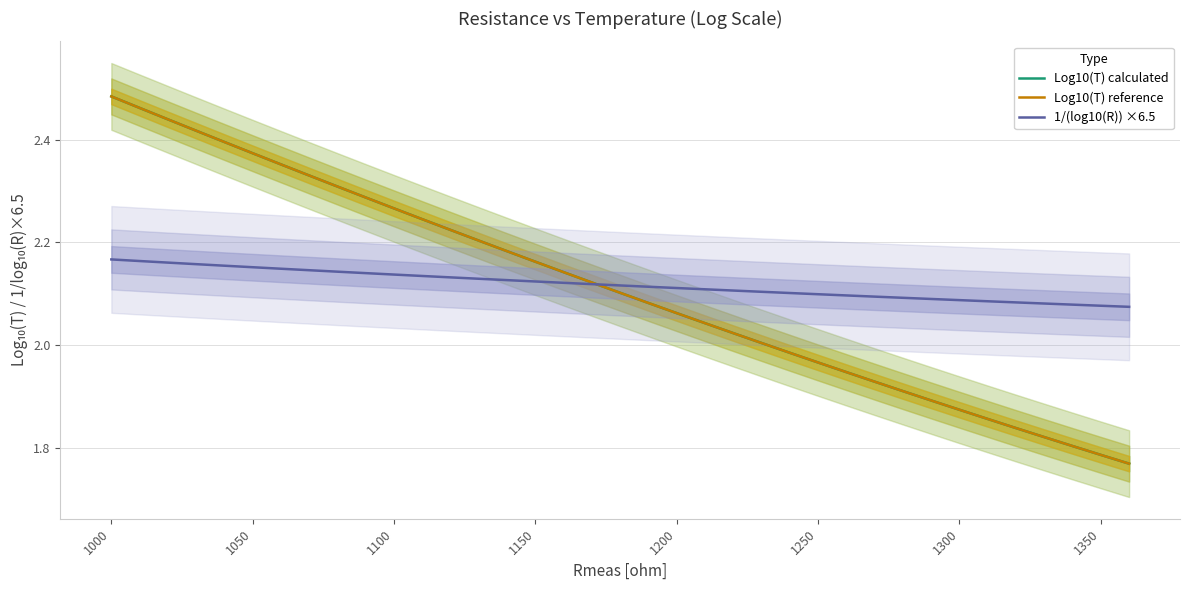

True or false: Log10(T) calculated and Log10(T) reference intersect in this chart.

False